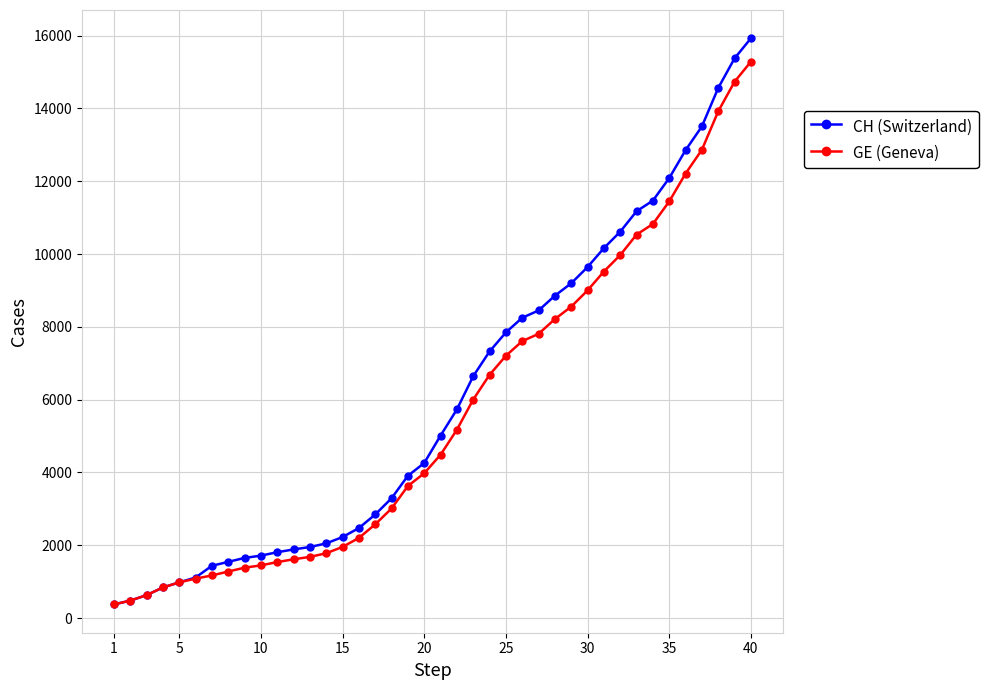

Which series has the largest range (max minus min)?

CH (Switzerland)